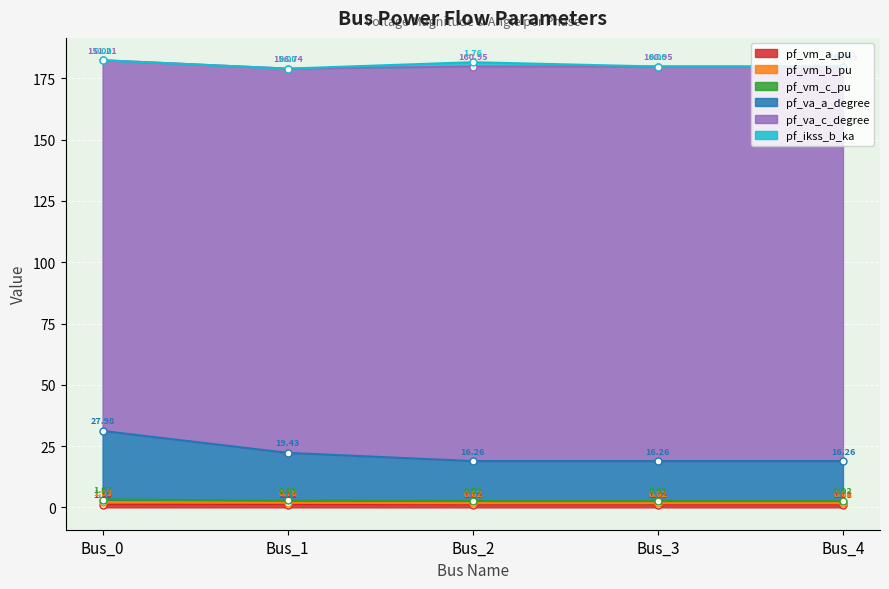

True or false: pf_vm_a_pu and pf_vm_c_pu cross at least once.

False